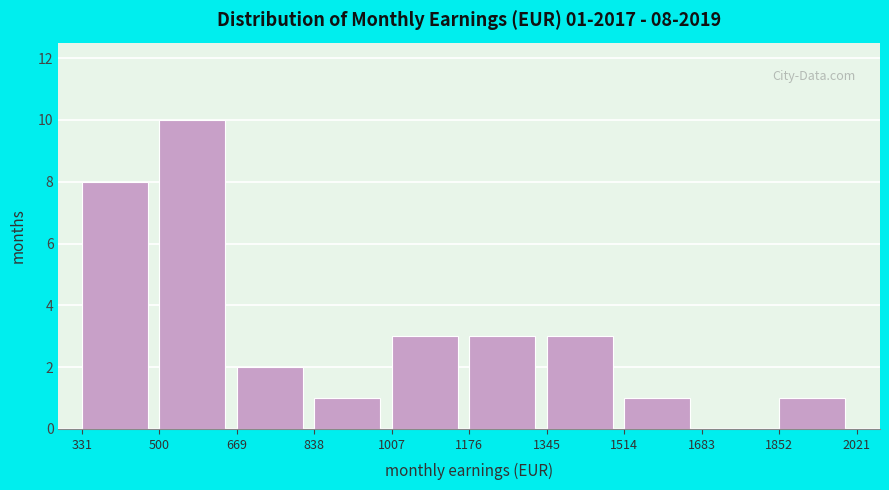

Over which range of the x-axis is the bar tallest?

500 to 669